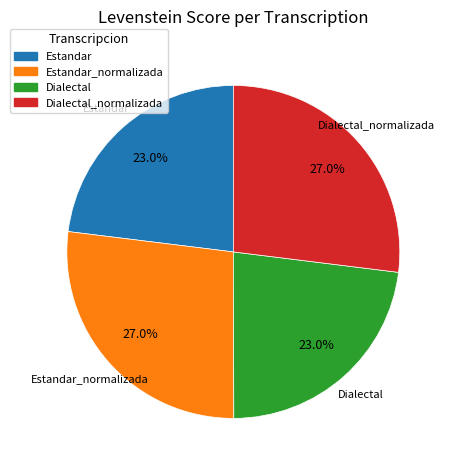

Is there a majority slice in this chart?

No